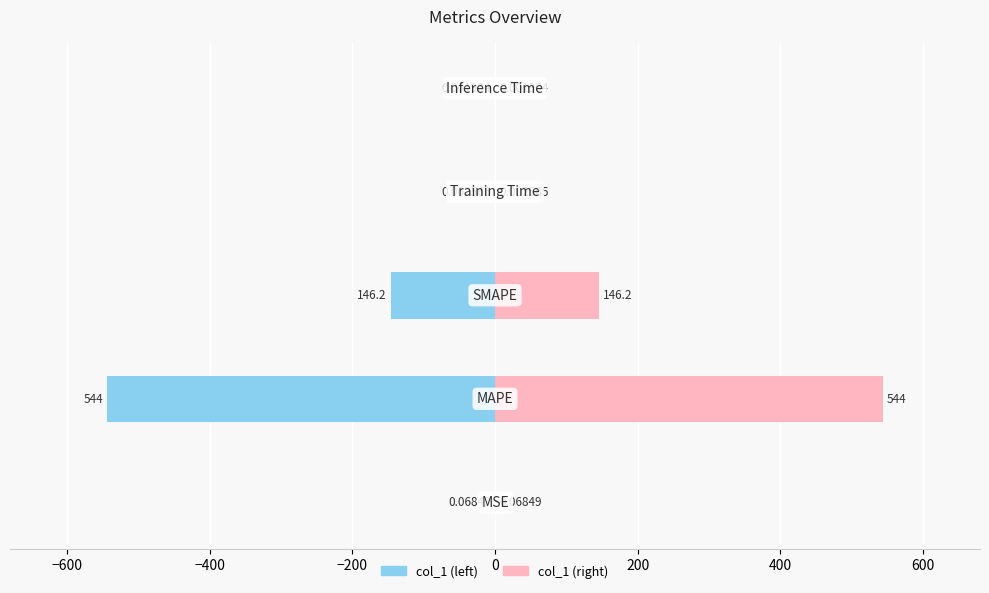

At how many categories does at least one series exceed 95?

2